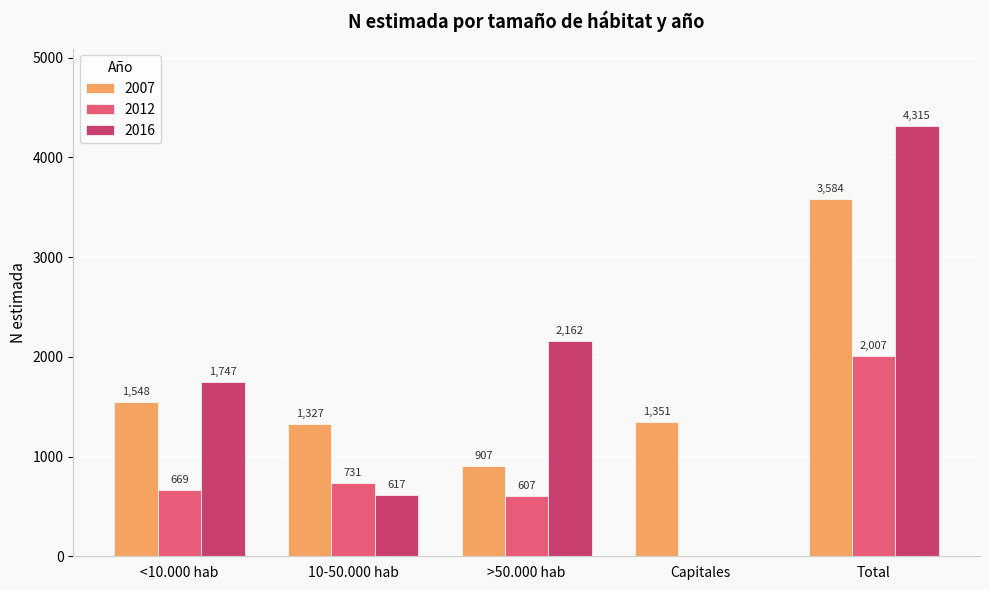

At which label is 2012 closest to 1003?

10-50.000 hab